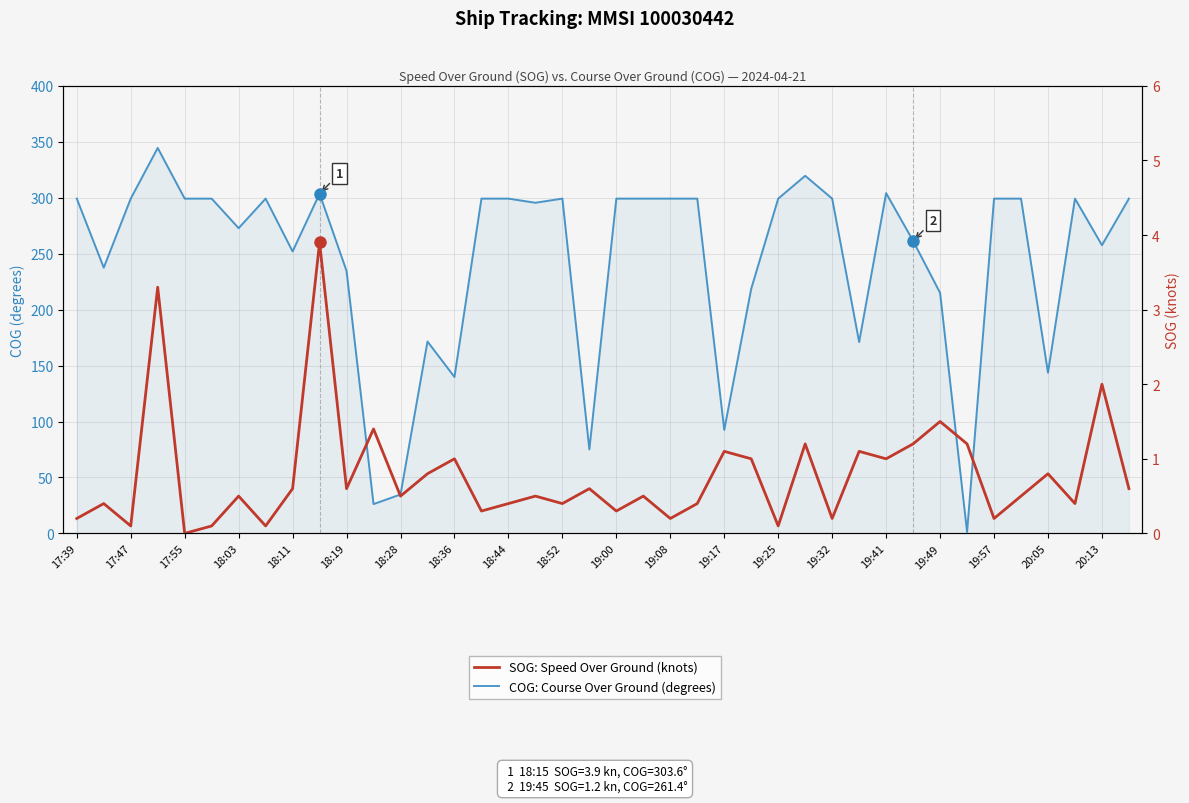

The SOG: Speed Over Ground (knots) series shows 0.7 at 31. True or false?

False